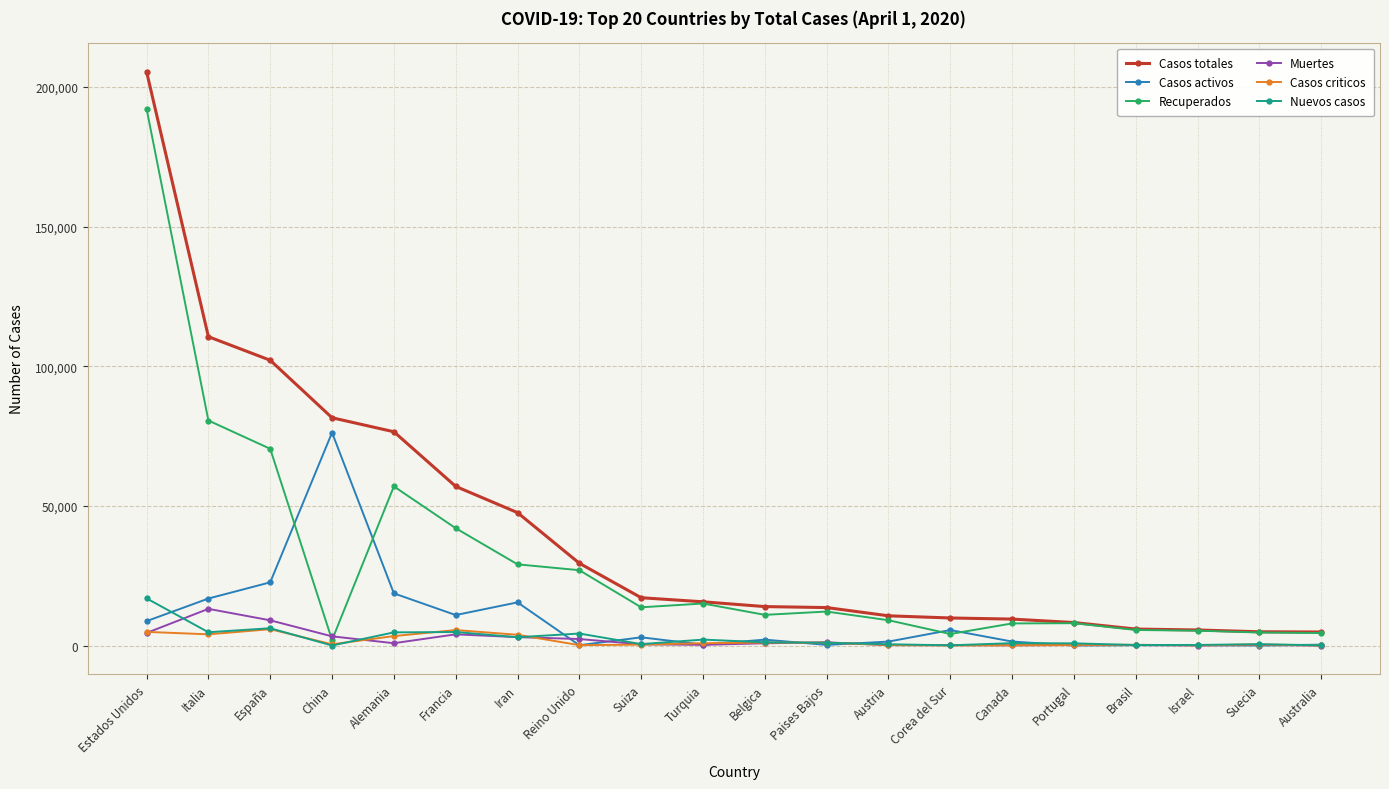

The Casos criticos series shows 1088 at Belgica. True or false?

True